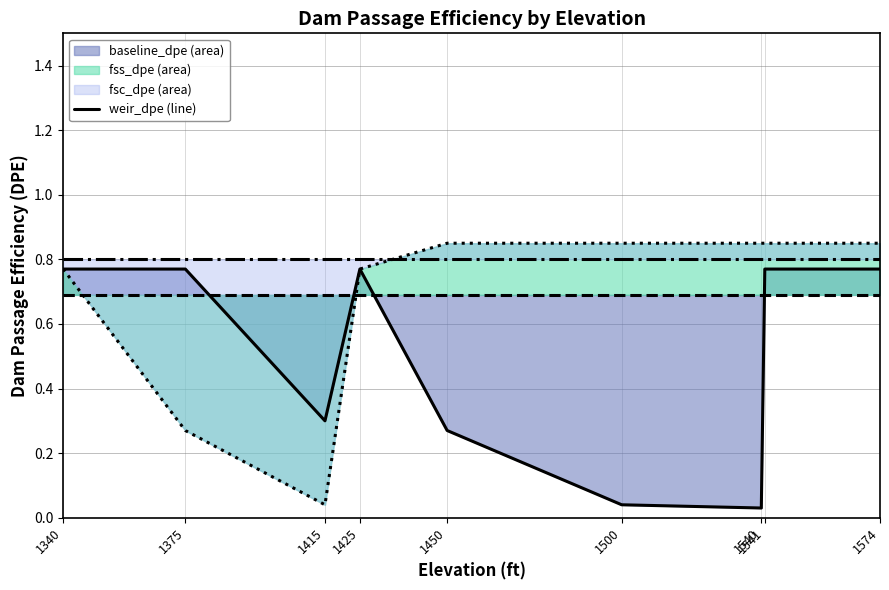

True or false: fsc_dpe (line) has a value of 0.3 at 1375.

True